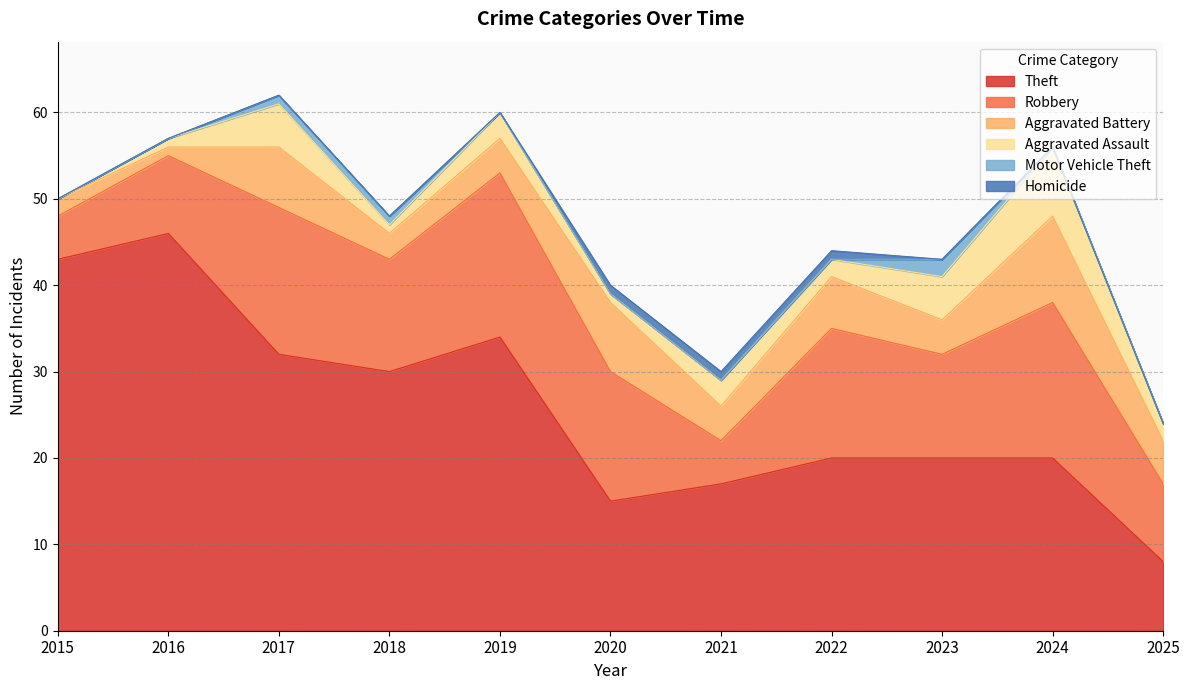

Reading right to left, what are all the values shown in this chart?

Theft: 8	20	20	20	17	15	34	30	32	46	43
Robbery: 9	18	12	15	5	15	19	13	17	9	5
Aggravated Battery: 5	10	4	6	4	8	4	3	7	1	2
Aggravated Assault: 2	8	5	2	3	1	3	1	5	1	0
Motor Vehicle Theft: 0	0	2	0	0	0	0	1	1	0	0
Homicide: 0	0	0	1	1	1	0	0	0	0	0